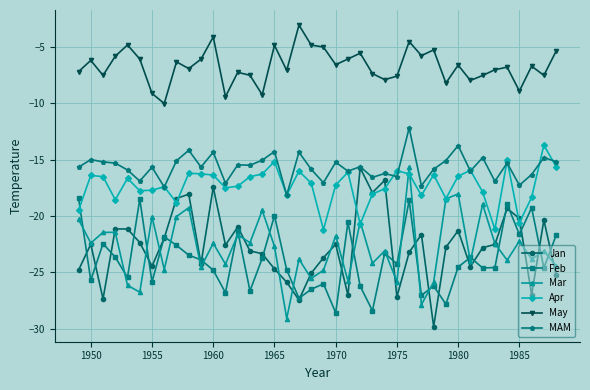

What is the lowest value of the Mar series?

-29.1